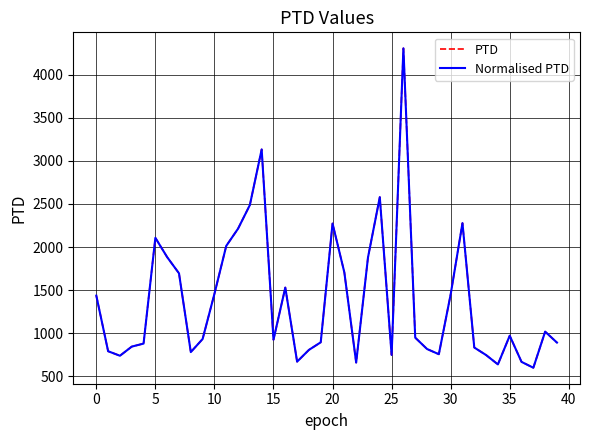

True or false: PTD and Normalised PTD cross at least once.

False